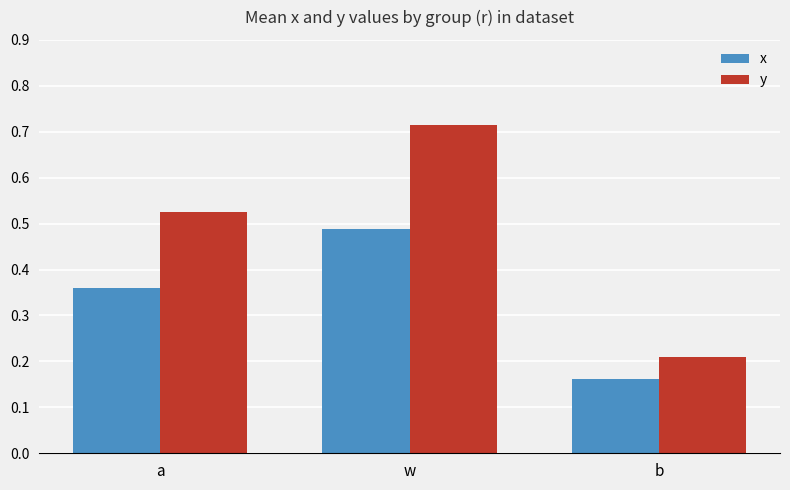

What is the average value of the x series?

0.3